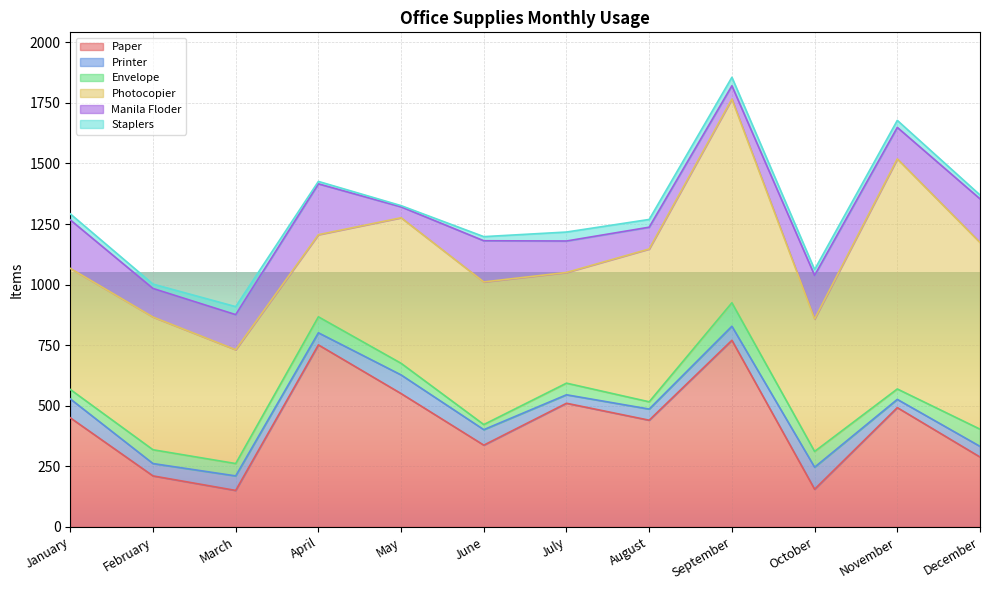

How many lines are shown in the chart?

6